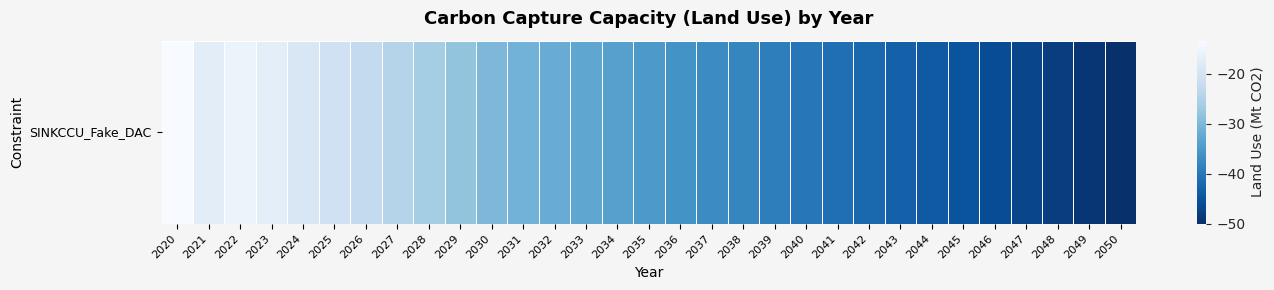

Is it true that the value at 2021 is -17.3?

True